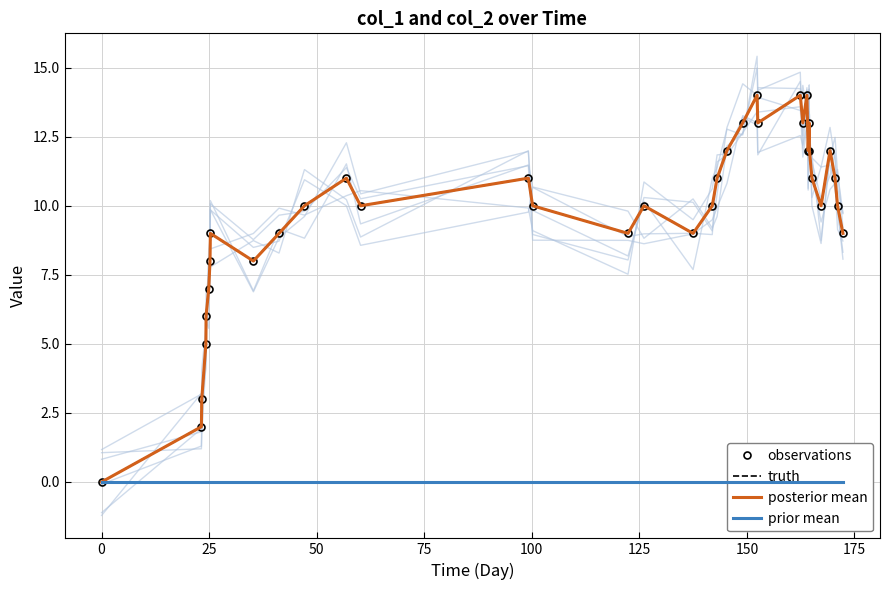

Reading right to left, what are all the values shown in this chart?

observations: 9	10	11	12	10	11	12	13	12	14	13	14	13	14	13	12	11	10	9	10	9	10	11	10	11	10	9	8	9	8	7	6	5	3	2	0
truth: 9	10	11	12	10	11	12	13	12	14	13	14	13	14	13	12	11	10	9	10	9	10	11	10	11	10	9	8	9	8	7	6	5	3	2	0
posterior mean: 9	10	11	12	10	11	12	13	12	14	13	14	13	14	13	12	11	10	9	10	9	10	11	10	11	10	9	8	9	8	7	6	5	3	2	0
prior mean: 0	0	0	0	0	0	0	0	0	0	0	0	0	0	0	0	0	0	0	0	0	0	0	0	0	0	0	0	0	0	0	0	0	0	0	0